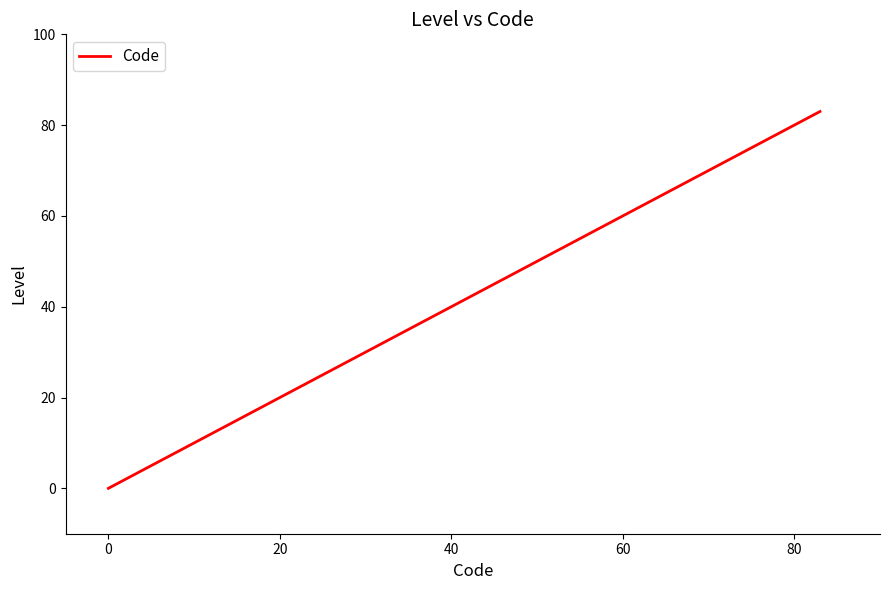

What is the greatest value displayed?

83